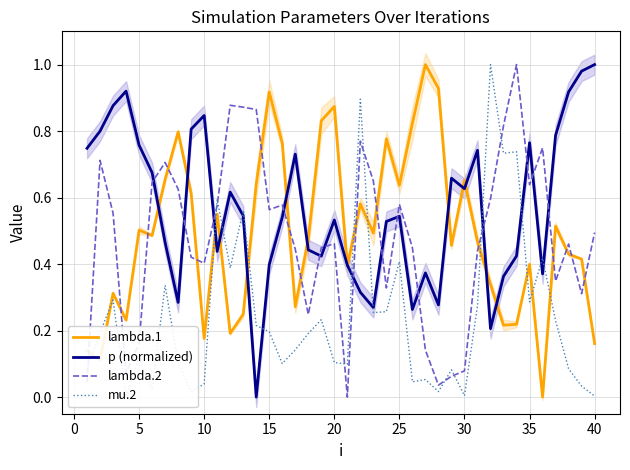

At how many categories does at least one series exceed 0?

40